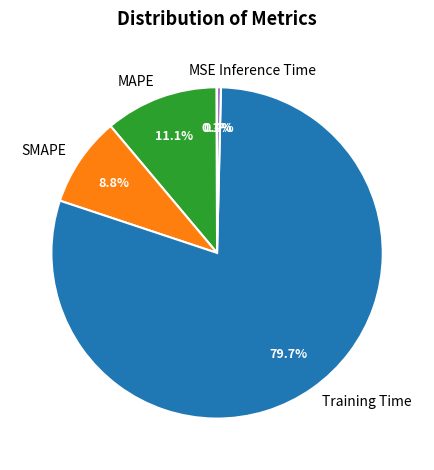

Which has a higher value, SMAPE or Training Time?

Training Time